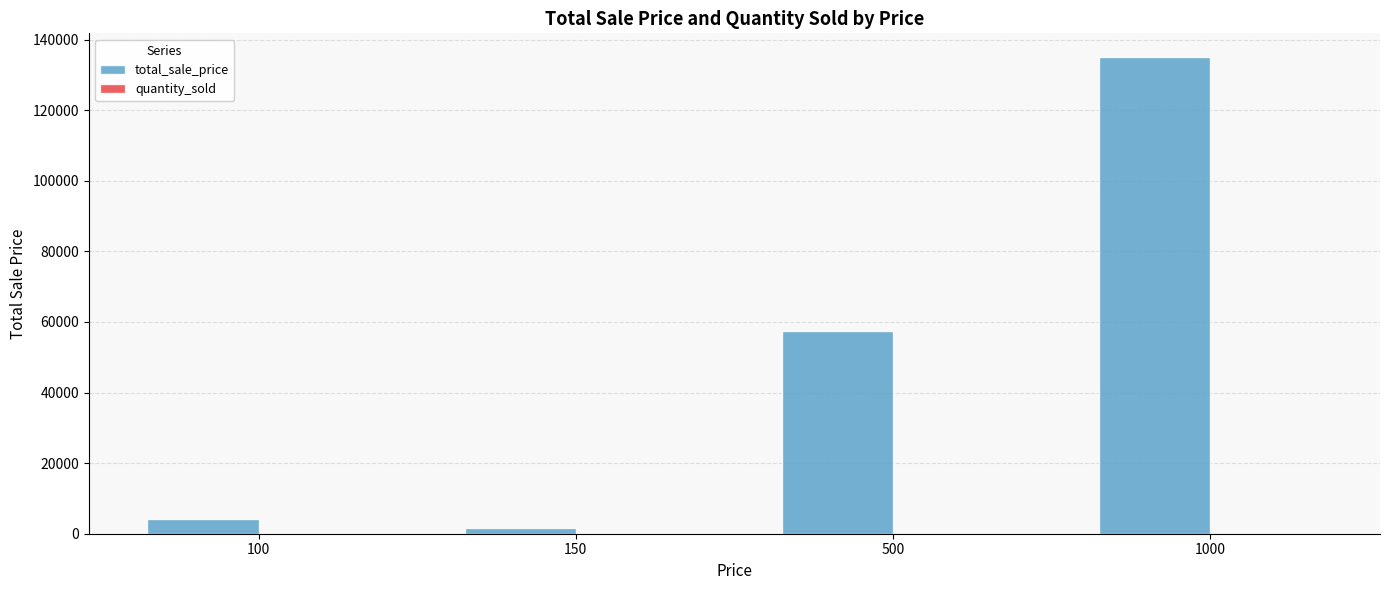

Which series has the largest total across all categories?

total_sale_price